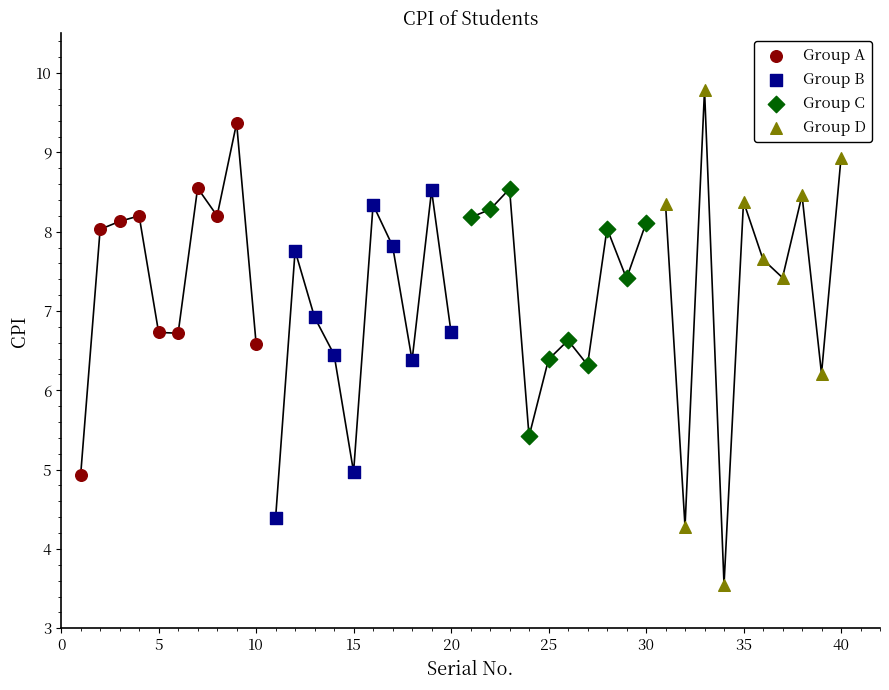

Which series has the largest Y range (max minus min)?

Group D